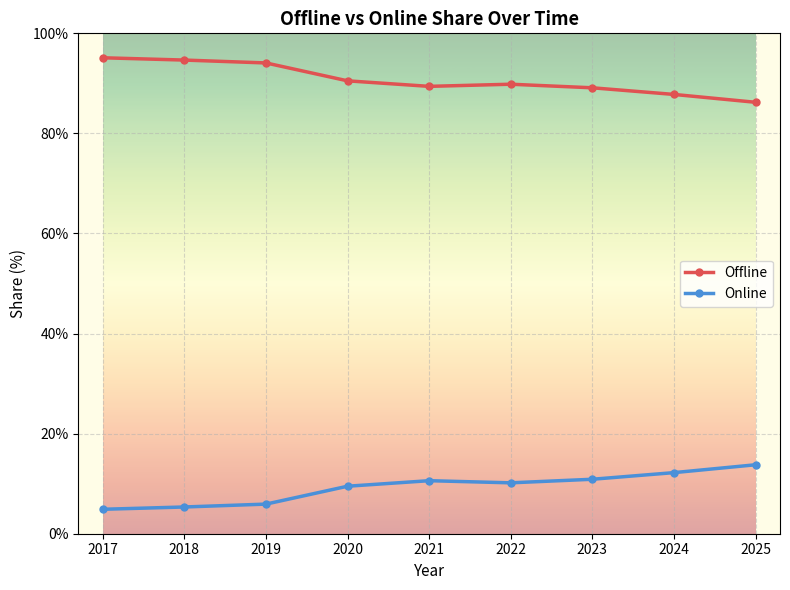

What is the minimum value for Offline?

86.2